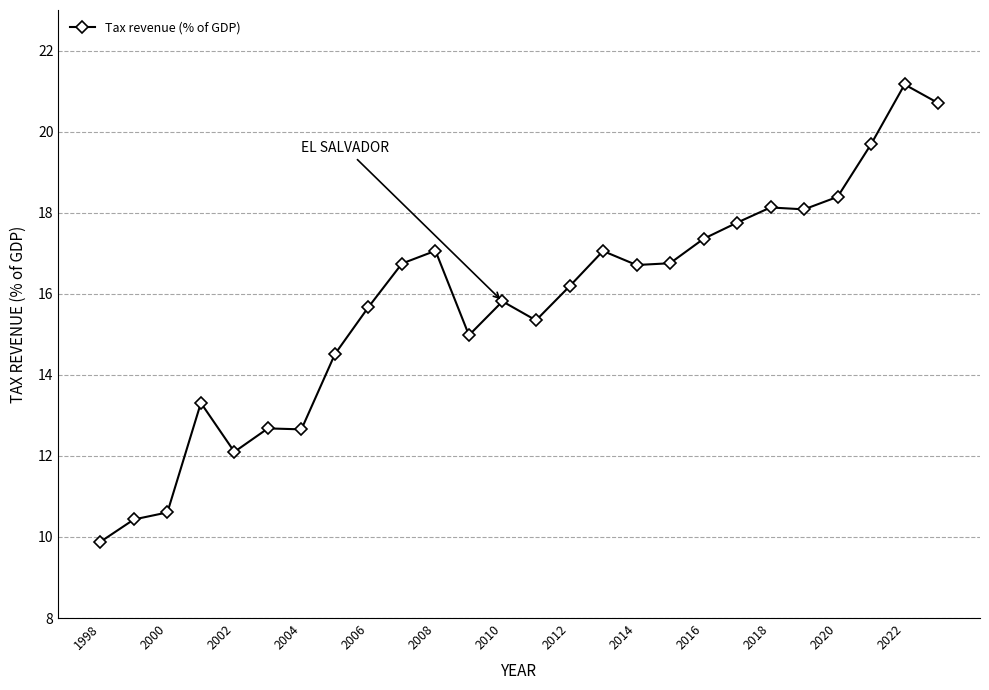

What is the value of the 19th point from the left?

17.4